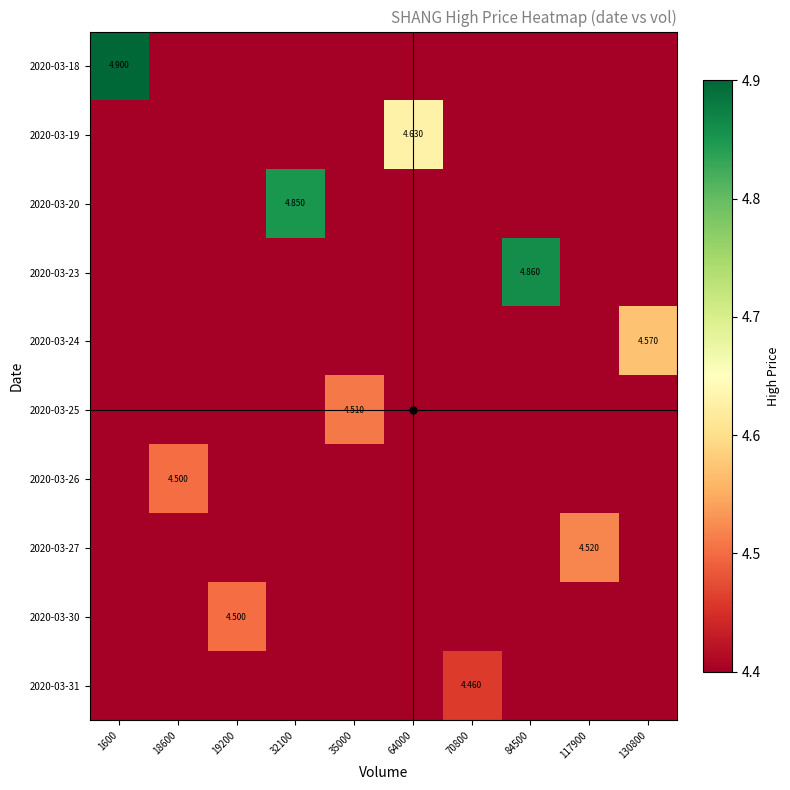

Between 1600 and 18600, which series saw the biggest shift?

2020-03-18